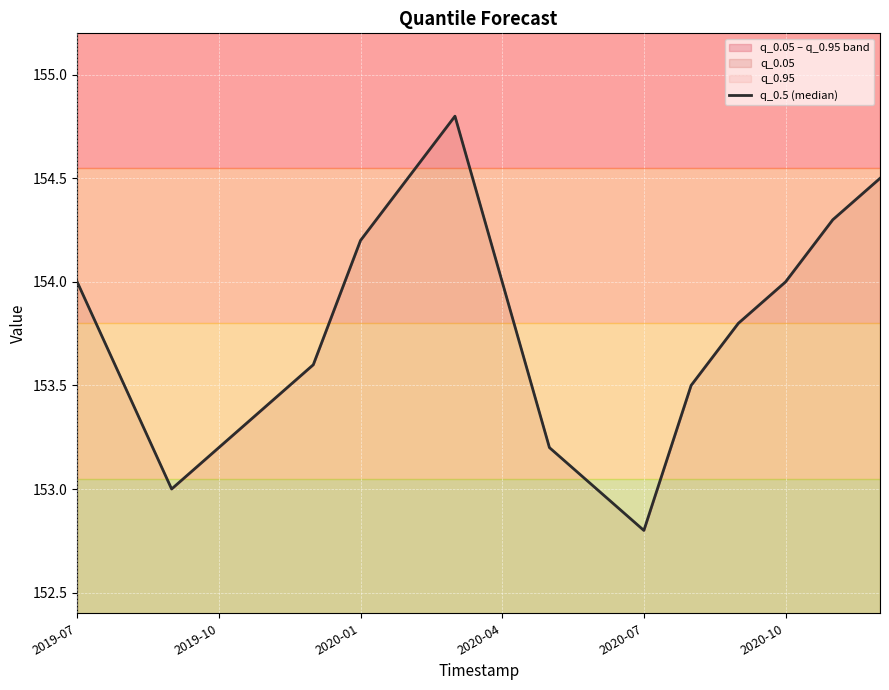

What is the average value?

153.7